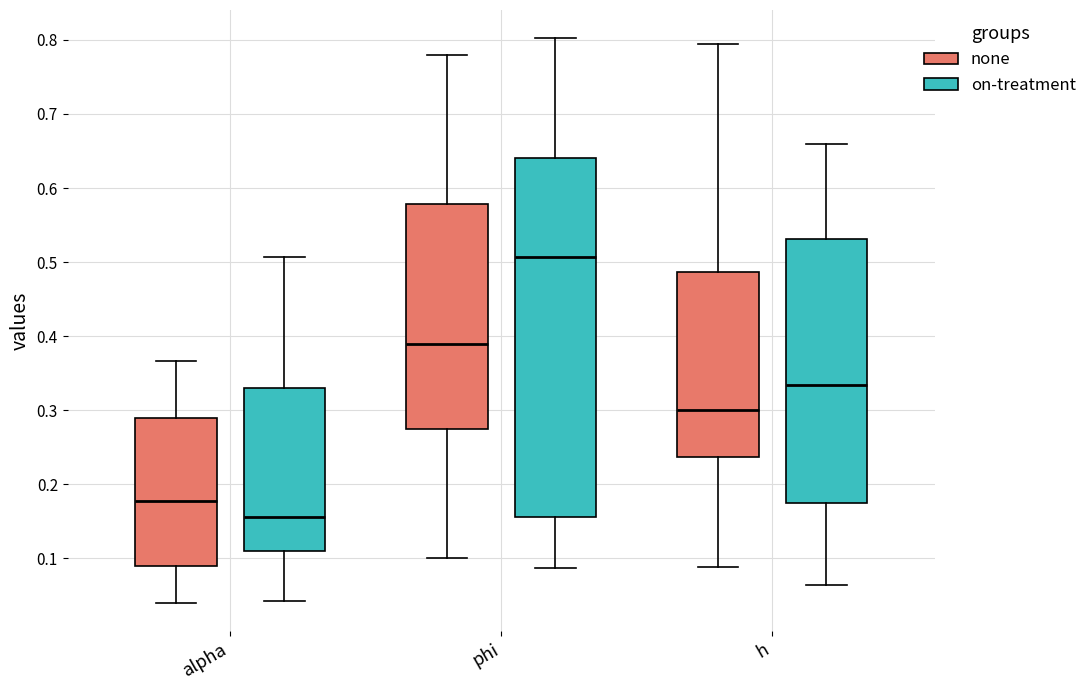

Comparing the boxes themselves (not the whiskers), which one is the tallest?

phi (on-treatment)